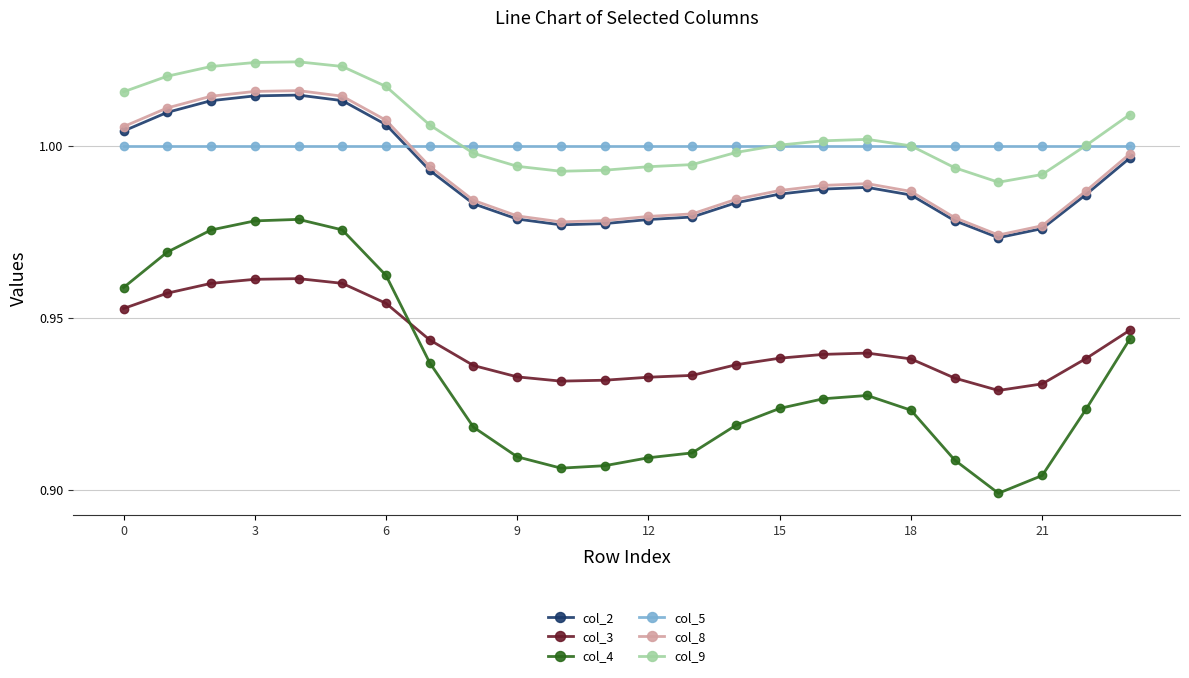

How many times do col_2 and col_5 cross each other?

1